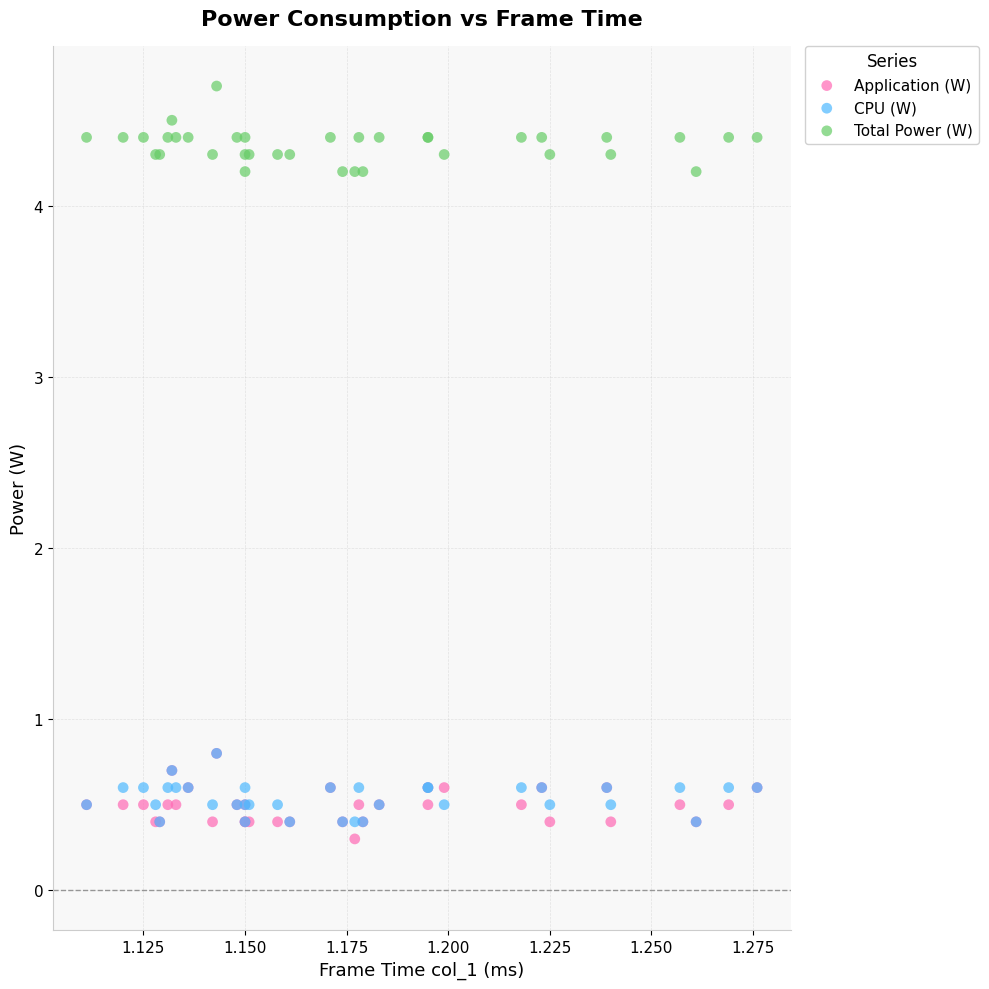

In the Application (W) series, what Y value is closest to 0?

0.3